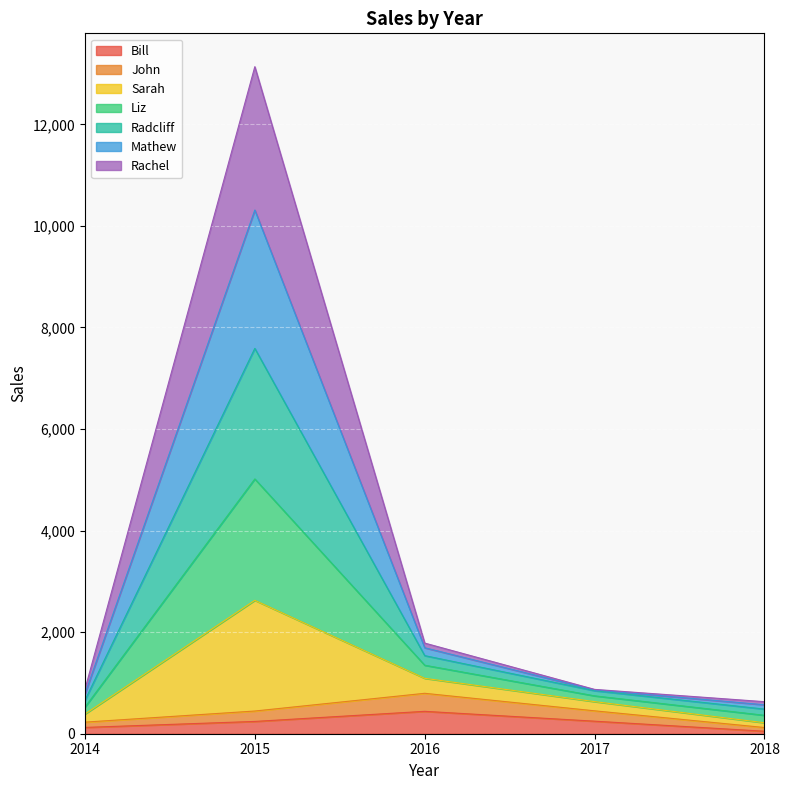

The value of Bill at 2016 is 441. True or false?

True